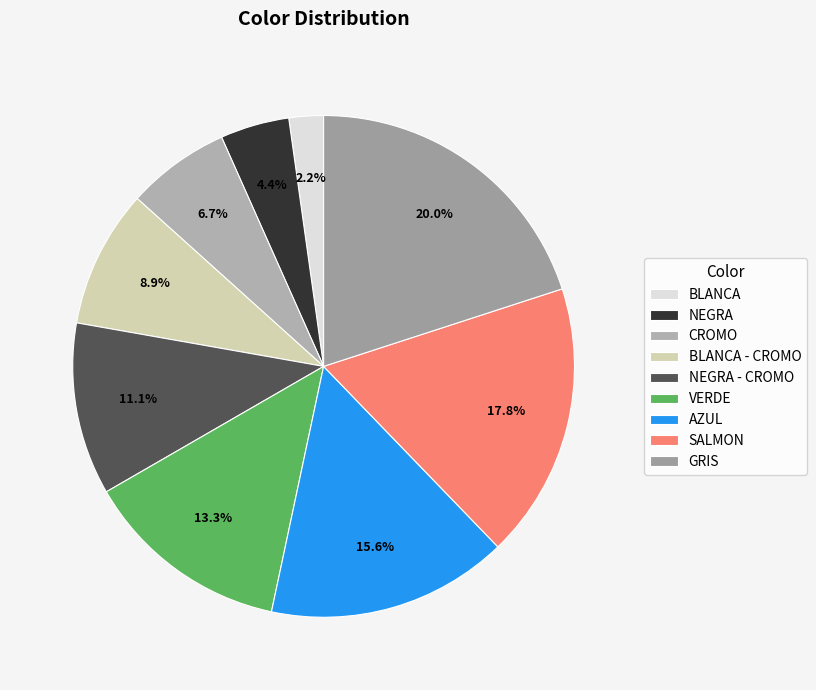

Approximately how many times larger is the value at AZUL compared to CROMO?

2.3